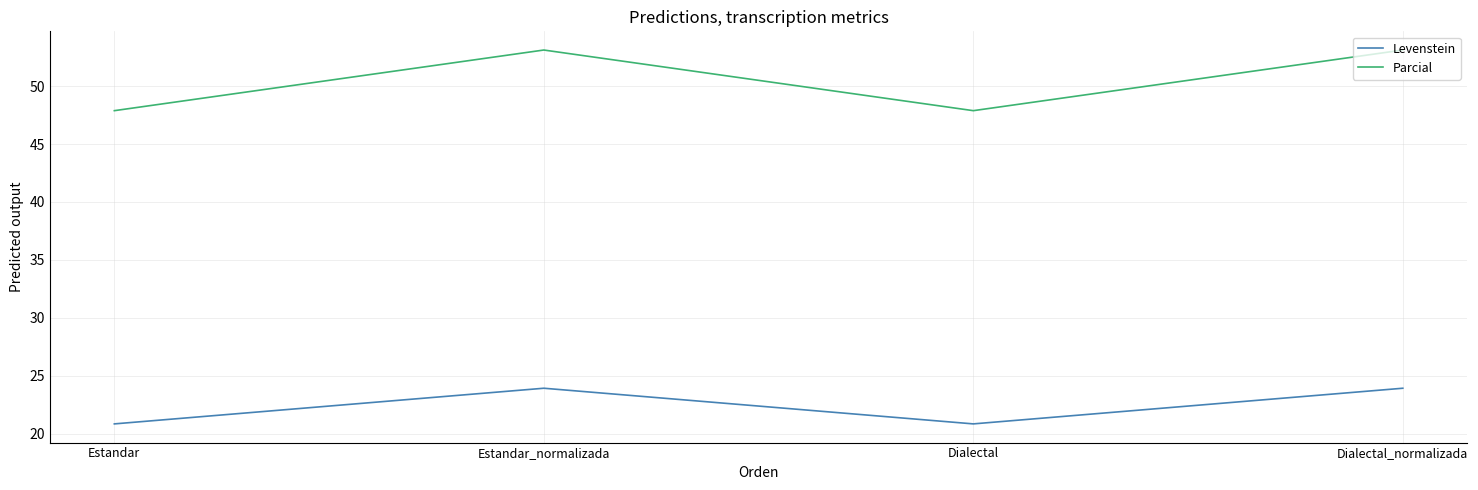

What are all the series names shown in the legend?

Levenstein, Parcial